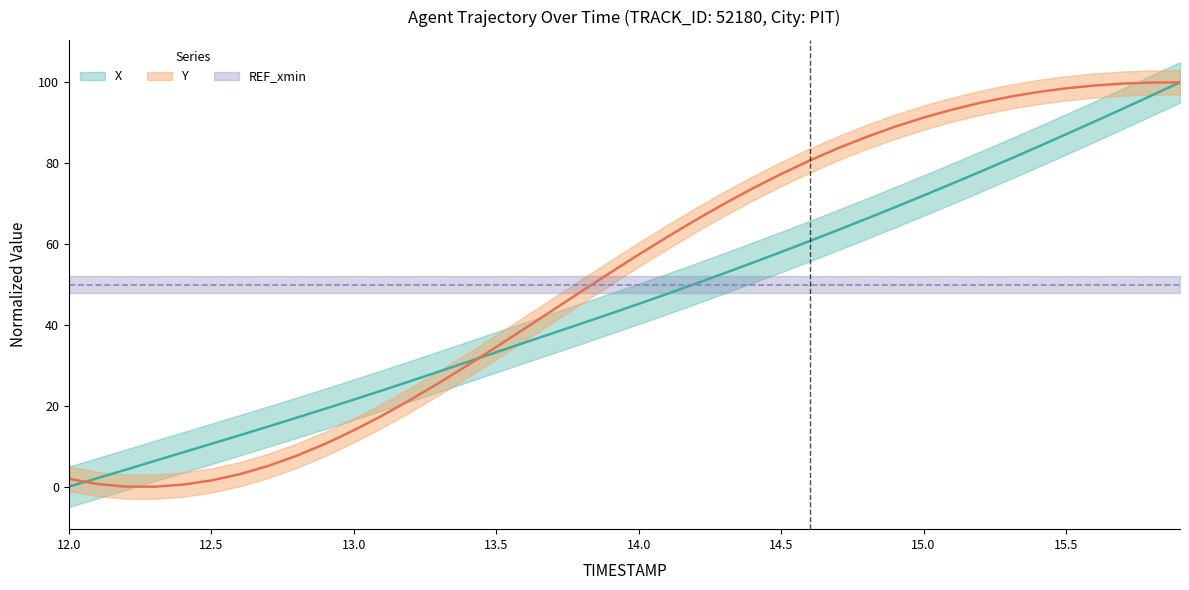

Rank the series by their average value, from highest to lowest.

Y, X